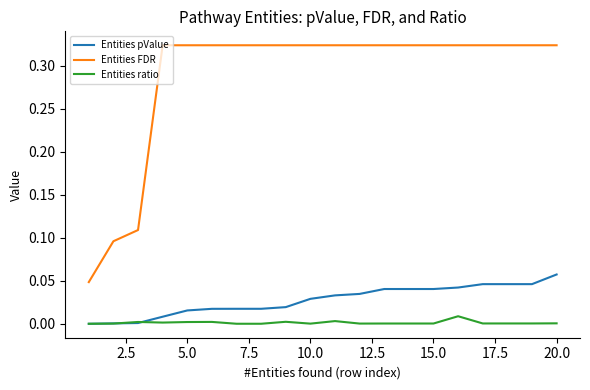

Which series has the largest total across all categories?

Entities FDR